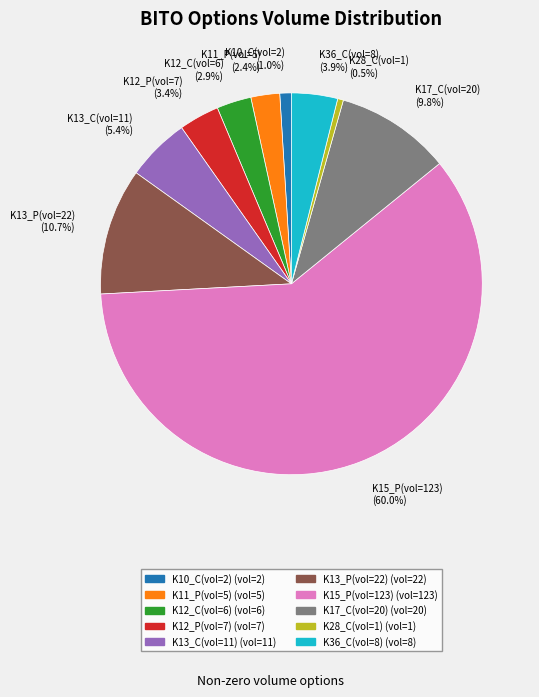

How many slices are in this pie chart?

10